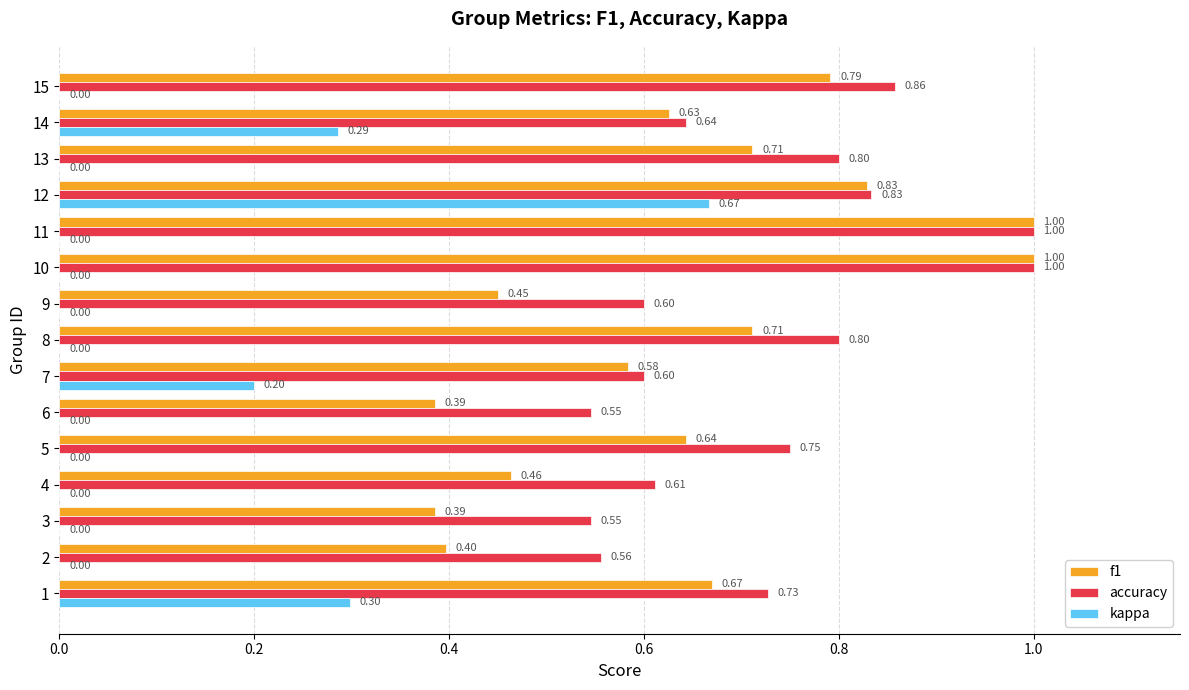

Which series has the largest total across all categories?

accuracy